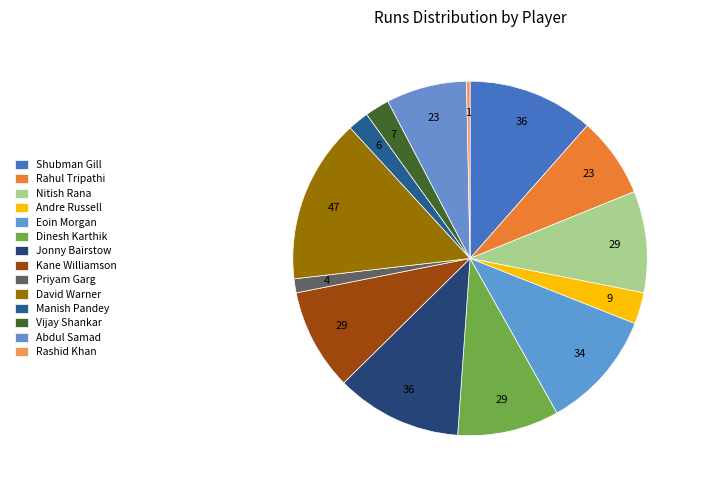

Rank the categories by value from lowest to highest.

Rashid Khan, Priyam Garg, Manish Pandey, Vijay Shankar, Andre Russell, Rahul Tripathi, Abdul Samad, Nitish Rana, Dinesh Karthik, Kane Williamson, Eoin Morgan, Shubman Gill, Jonny Bairstow, David Warner